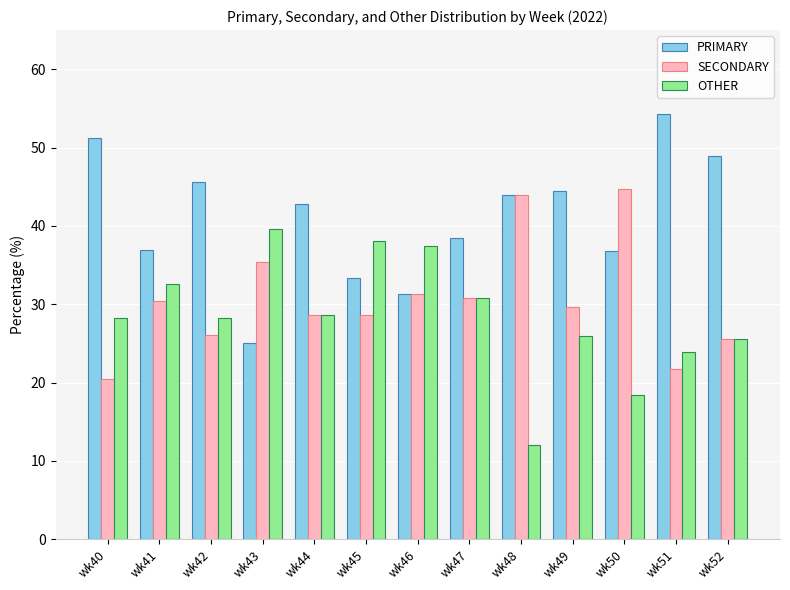

What is the difference between the second highest and minimum values in the OTHER series?

26.1